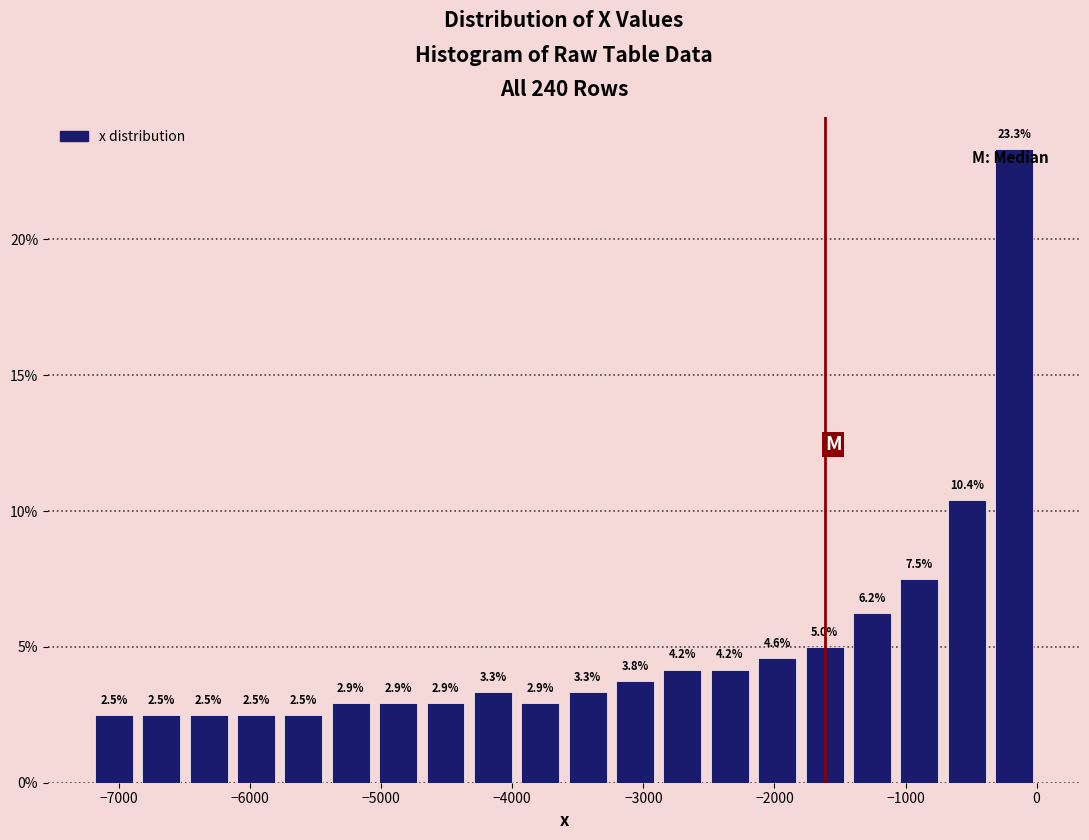

Around what value on the x-axis is the tallest bar? Give the approximate position of its centre, as read against the axis.

-200